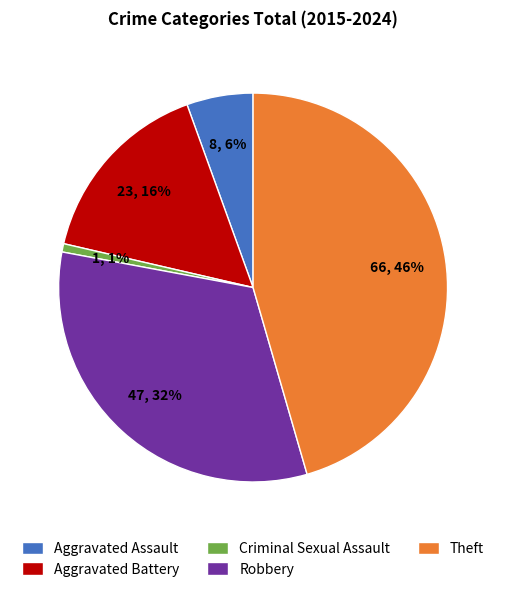

Combined, do Aggravated Assault and Theft account for over 50%?

Yes